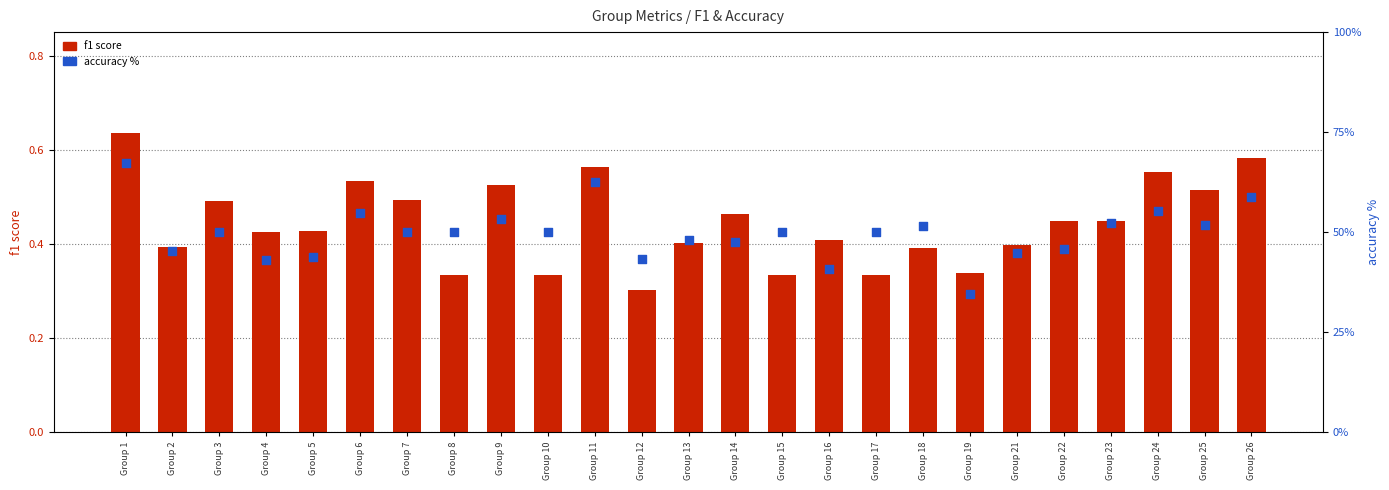

Which series contains the highest Y value?

accuracy %